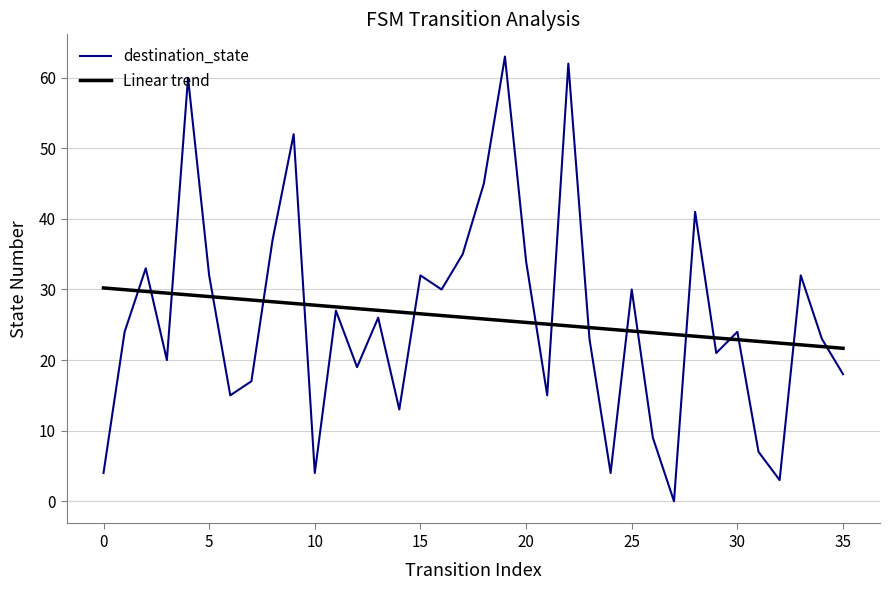

Rank the series by their maximum value, from highest to lowest.

destination_state, Linear trend